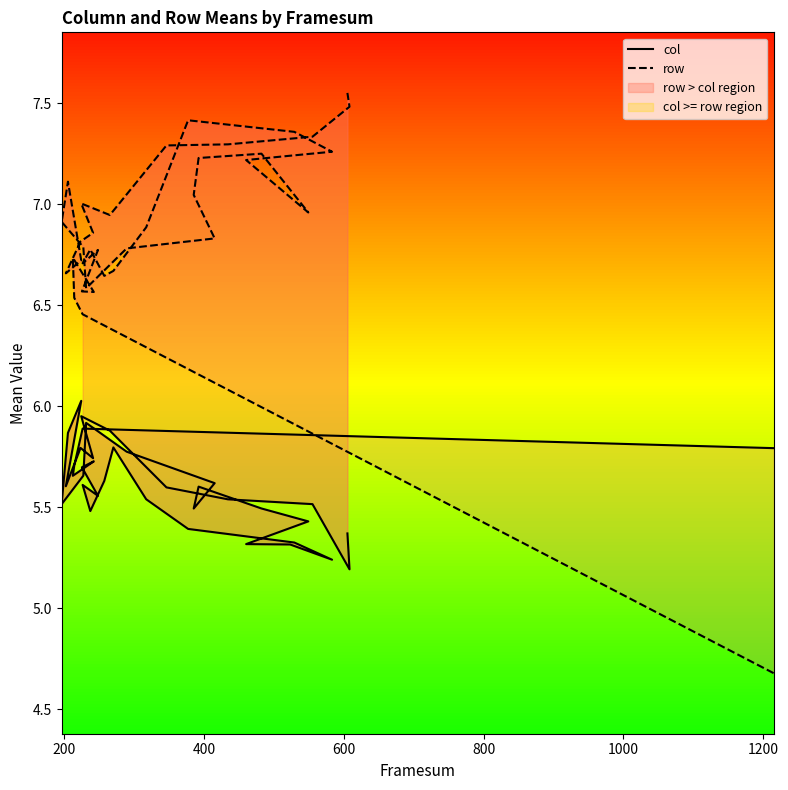

What is the minimum value for col?

5.2